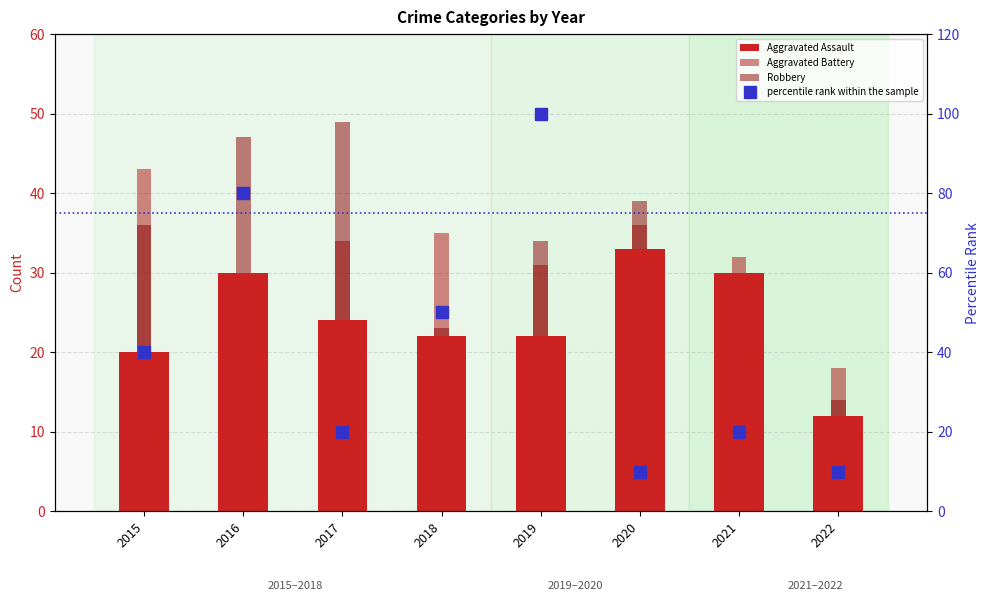

Where does the percentile rank within the sample series first go above 40?

2016